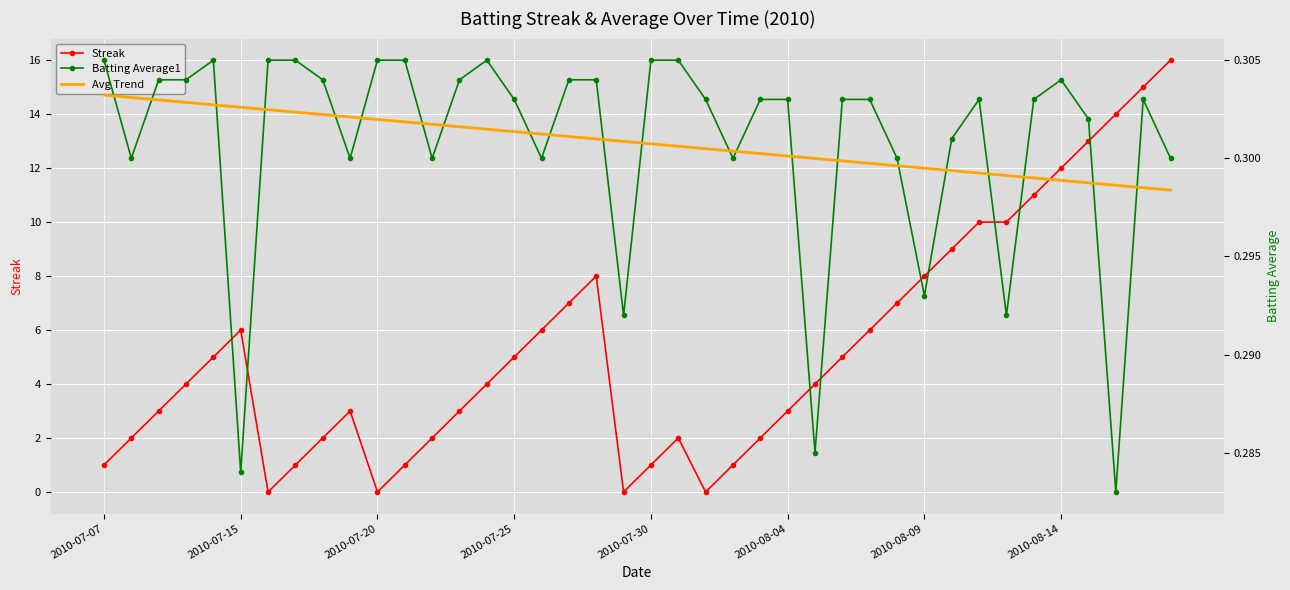

The Streak series shows 1 at 2010-07-07. True or false?

True